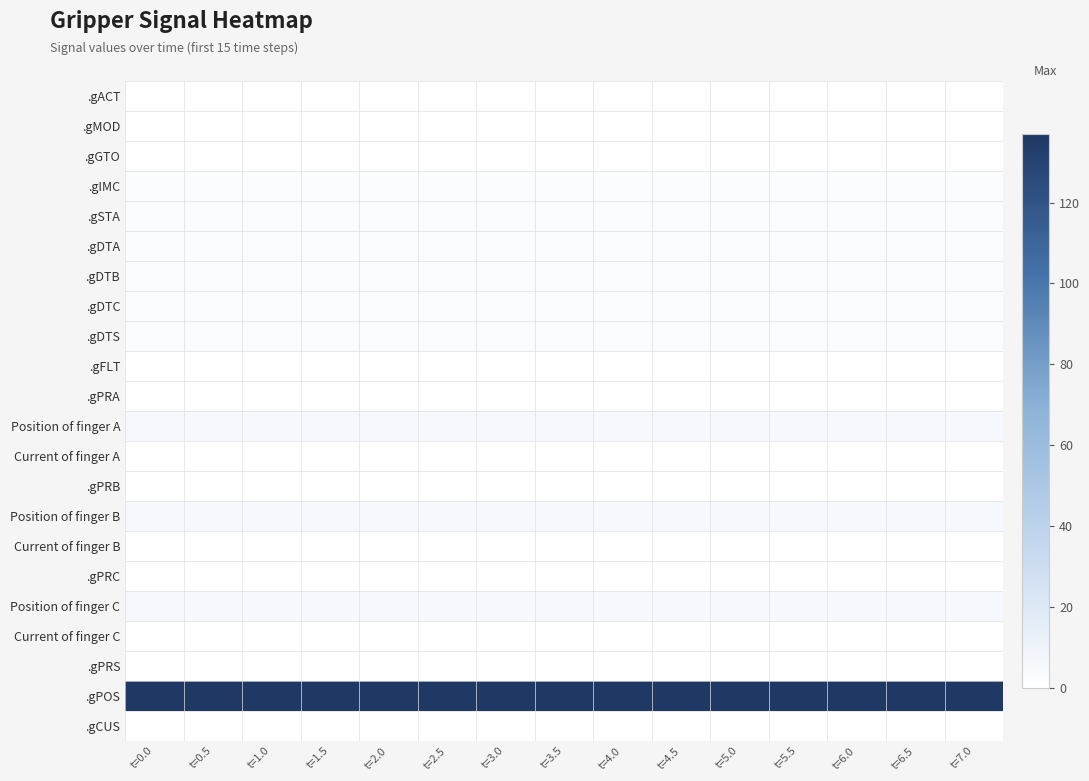

At which category is the sum across all series the highest?

t=0.0